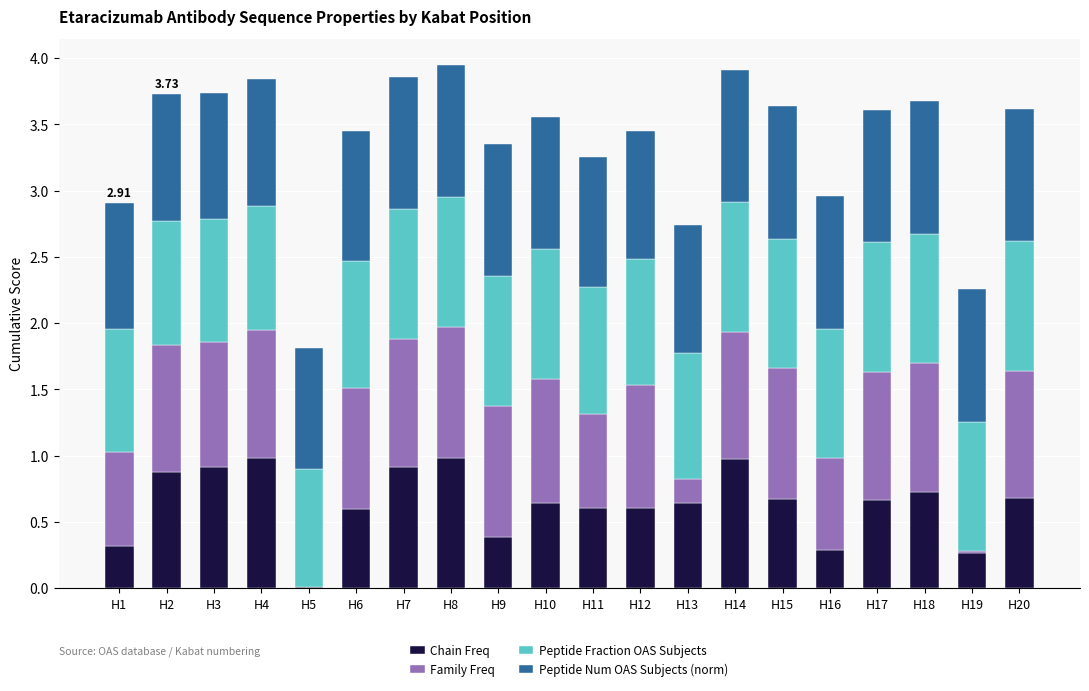

What is the total value across all series at H9?

3.4